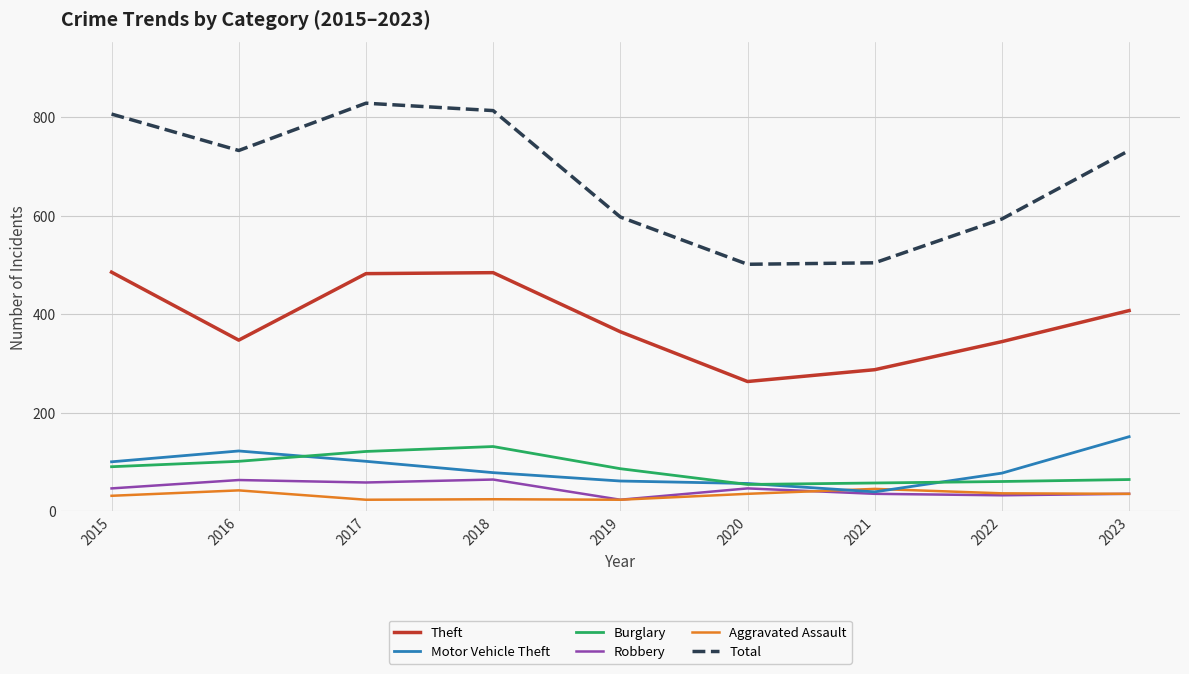

What is the spread (max minus min) of values at 2022?

561